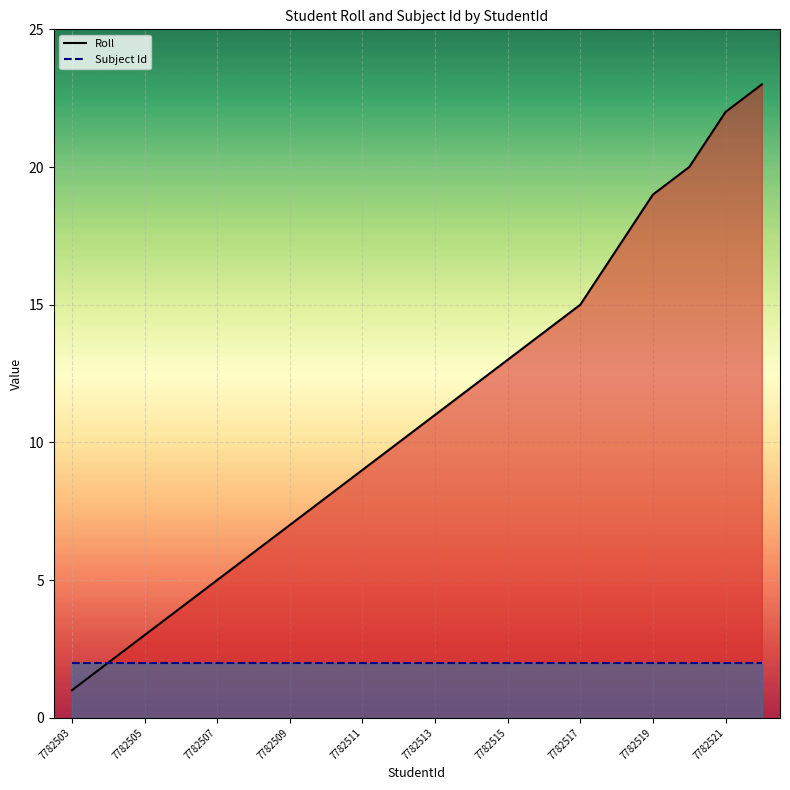

Which series changed the most between 7782511 and 7782521?

Roll